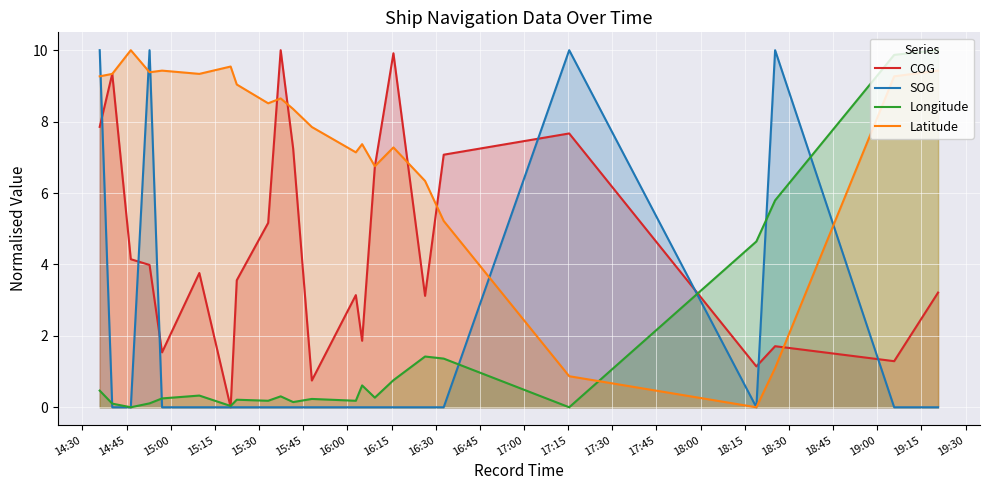

True or false: Latitude and Longitude cross at least once.

True